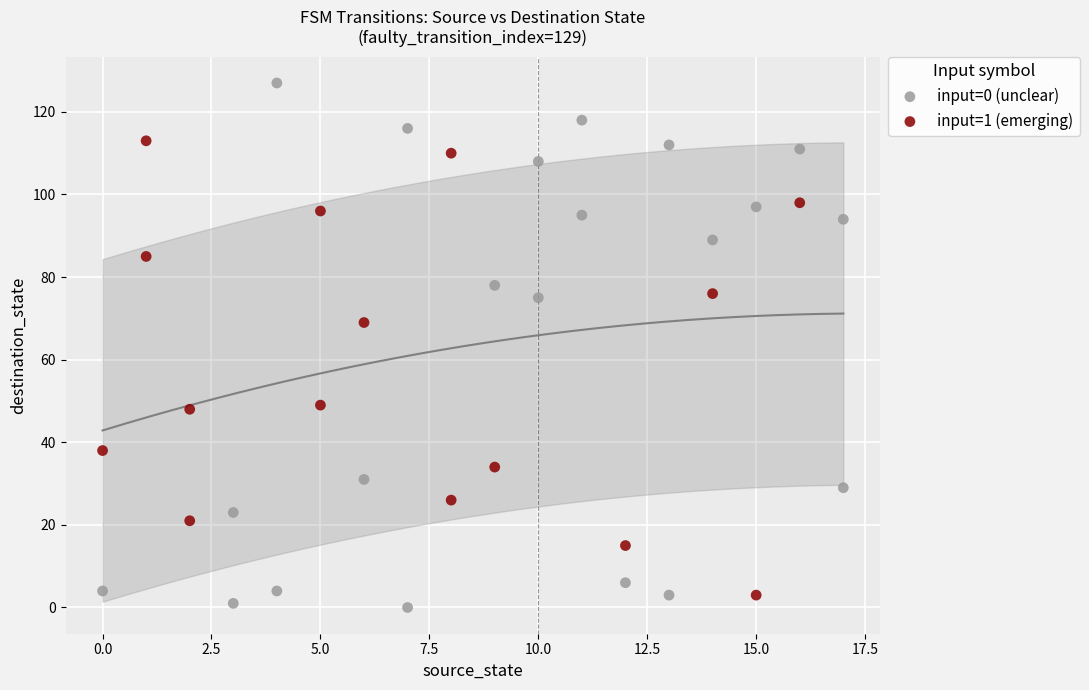

Which series contains the highest Y value?

input=0 (unclear)